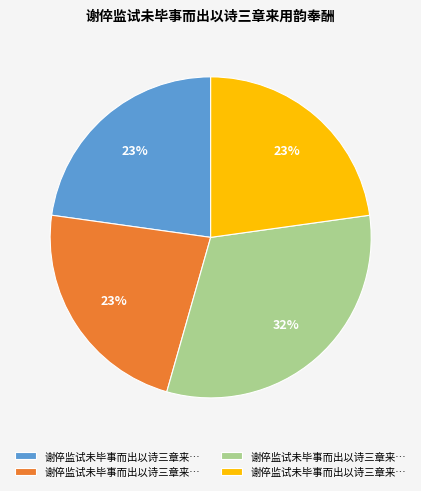

To the nearest percent, what is the difference between the largest and smallest slice percentages?

9%